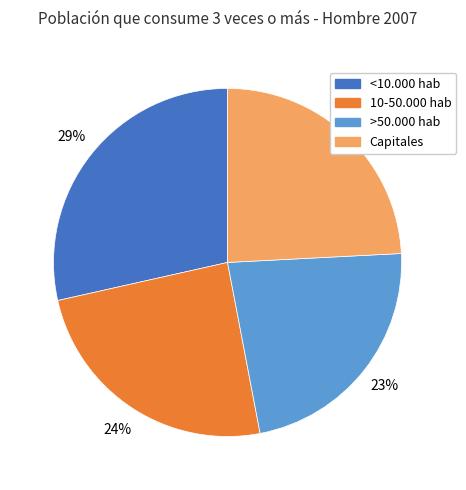

What is the largest slice in the pie chart?

<10.000 hab